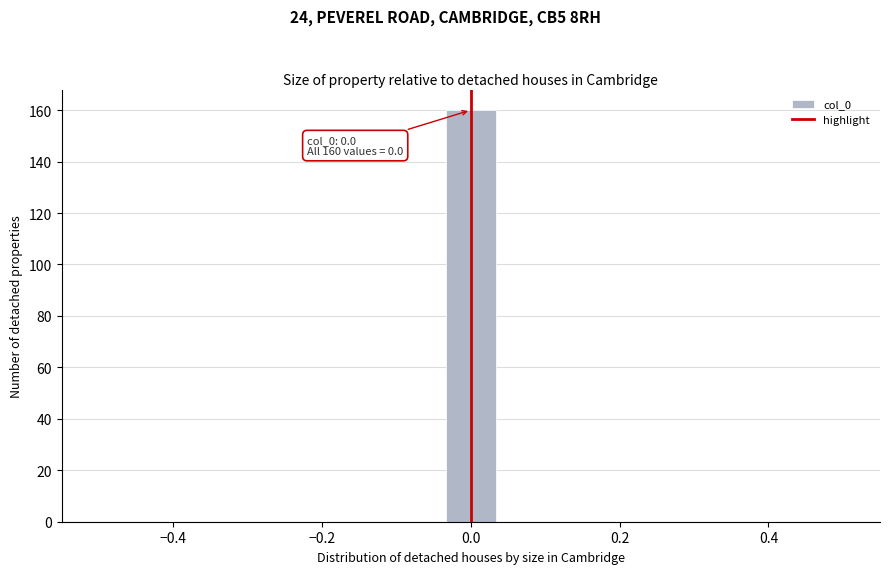

Around what value on the x-axis is the tallest bar? Give the approximate position of its centre, as read against the axis.

0.00